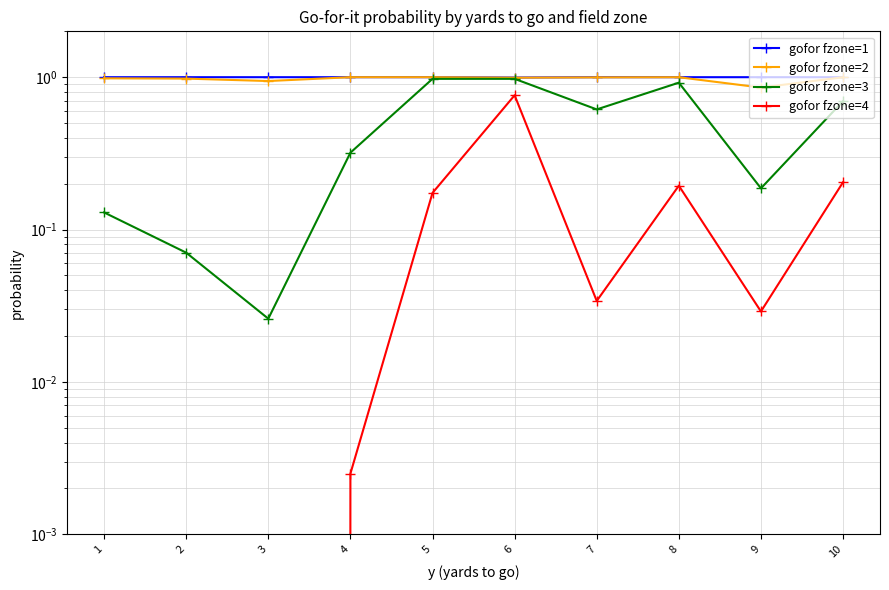

Between 1 and 9, which series saw the biggest shift?

gofor fzone=2